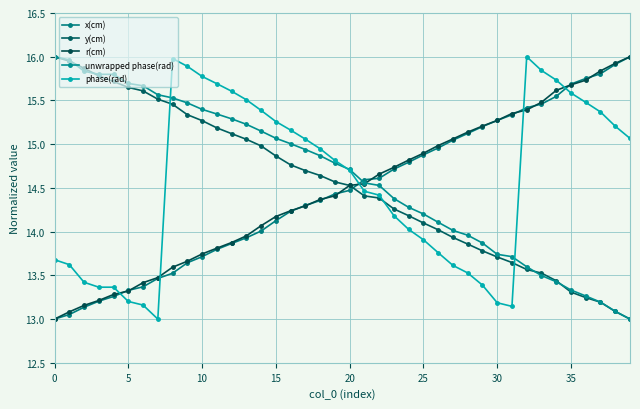

Which series has the largest total across all categories?

unwrapped phase(rad)